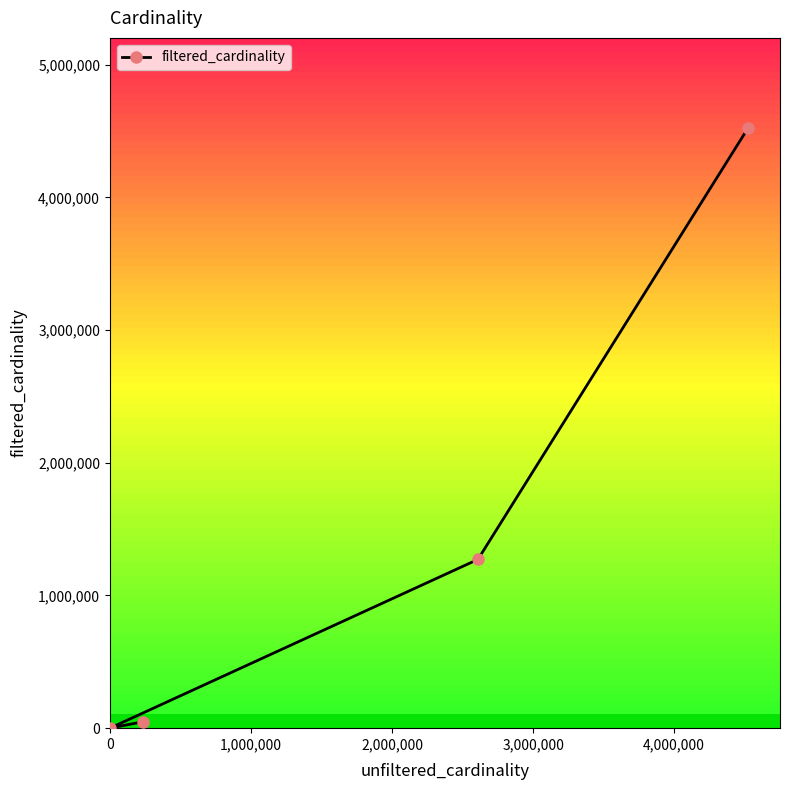

What is the sum of all values?

5844222